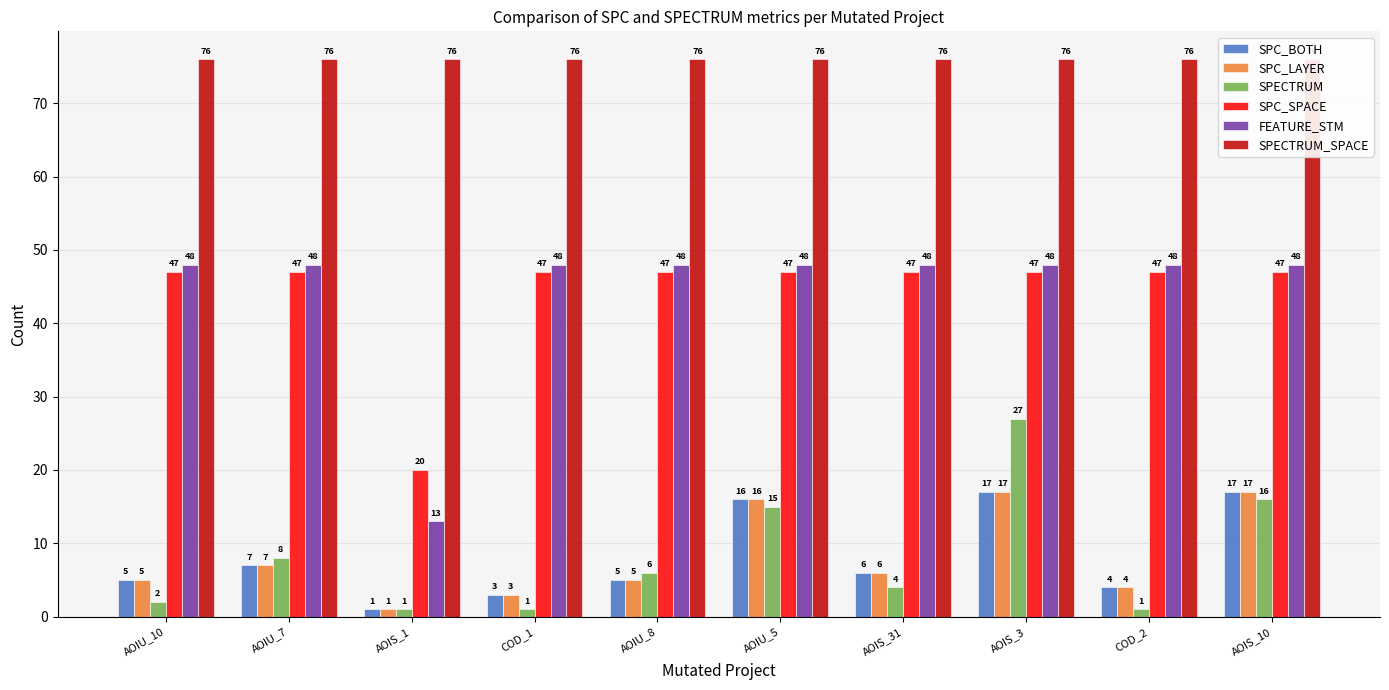

How many bars are there in each group?

6